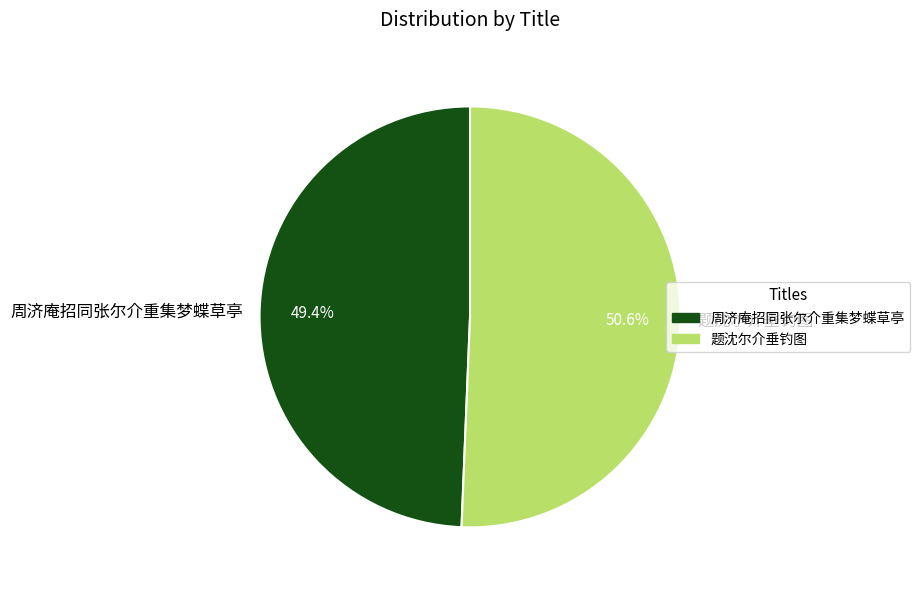

Is it true that 周济庵招同张尔介重集梦蝶草亭 is 49% of the pie?

True